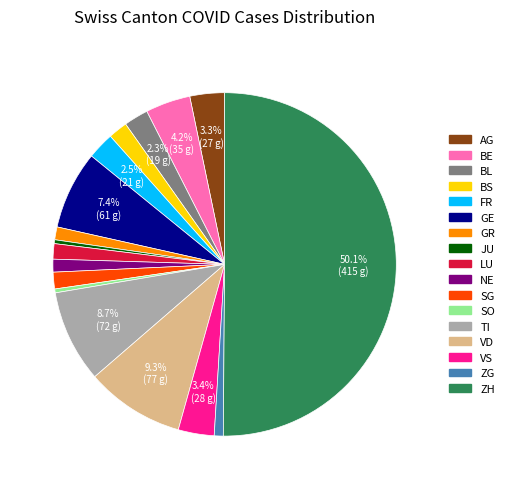

To the nearest percent, what portion does ZG represent?

1%